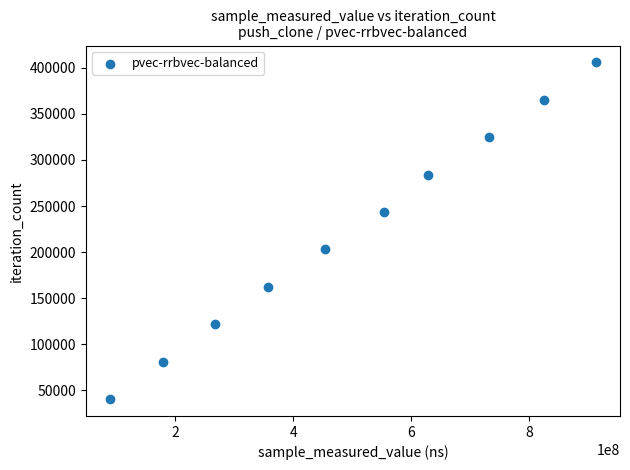

What is the average X value?

500049950